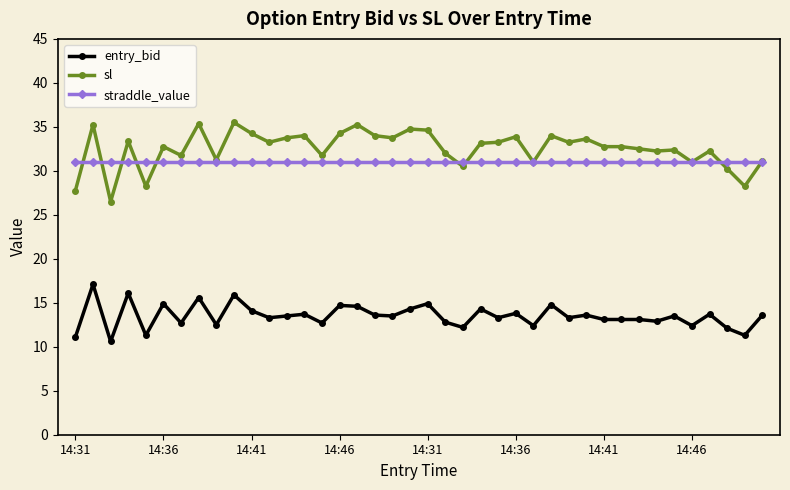

What is the value of the sl point at the 32nd from the left?

32.8